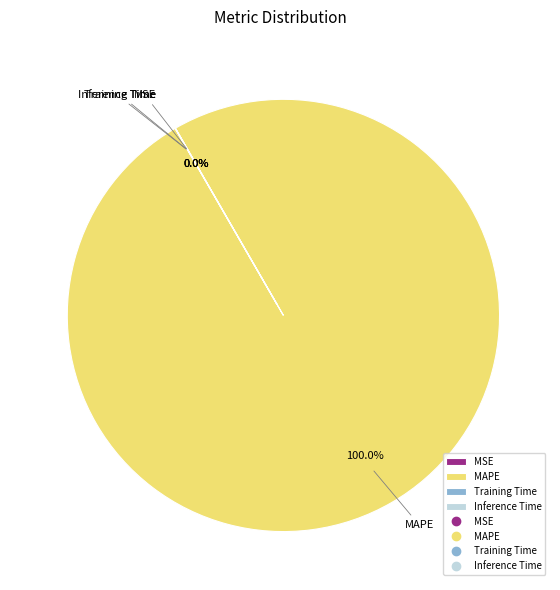

Rank the categories by value from highest to lowest.

MAPE, MSE, Training Time, Inference Time